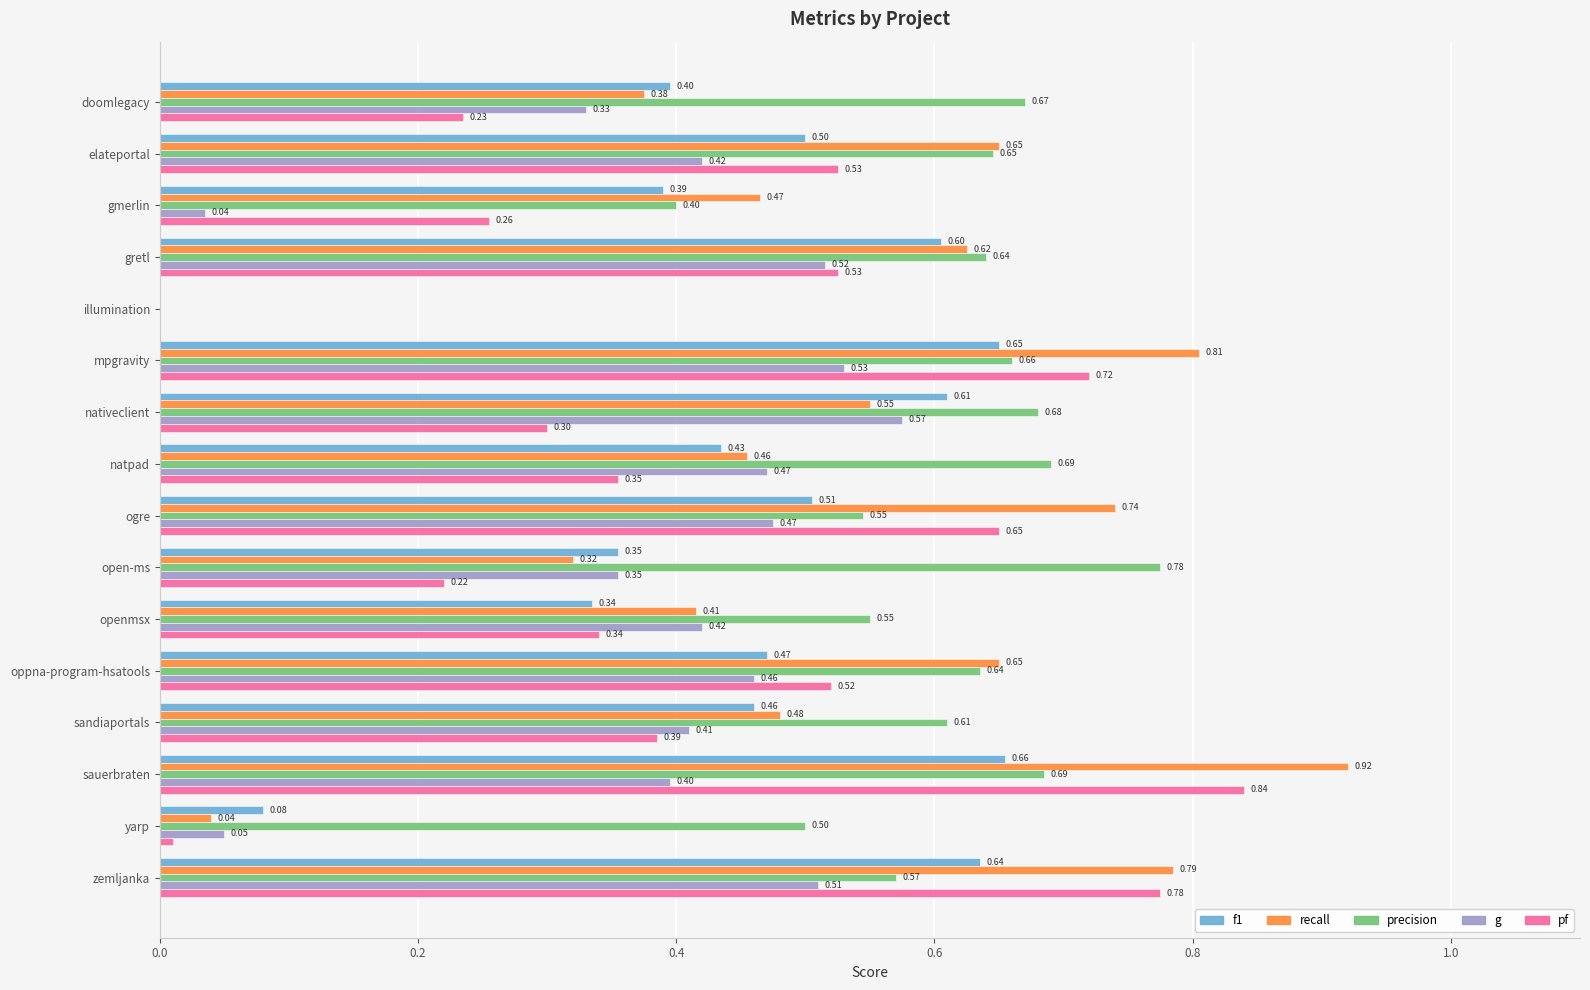

Which series has the largest total across all categories?

precision